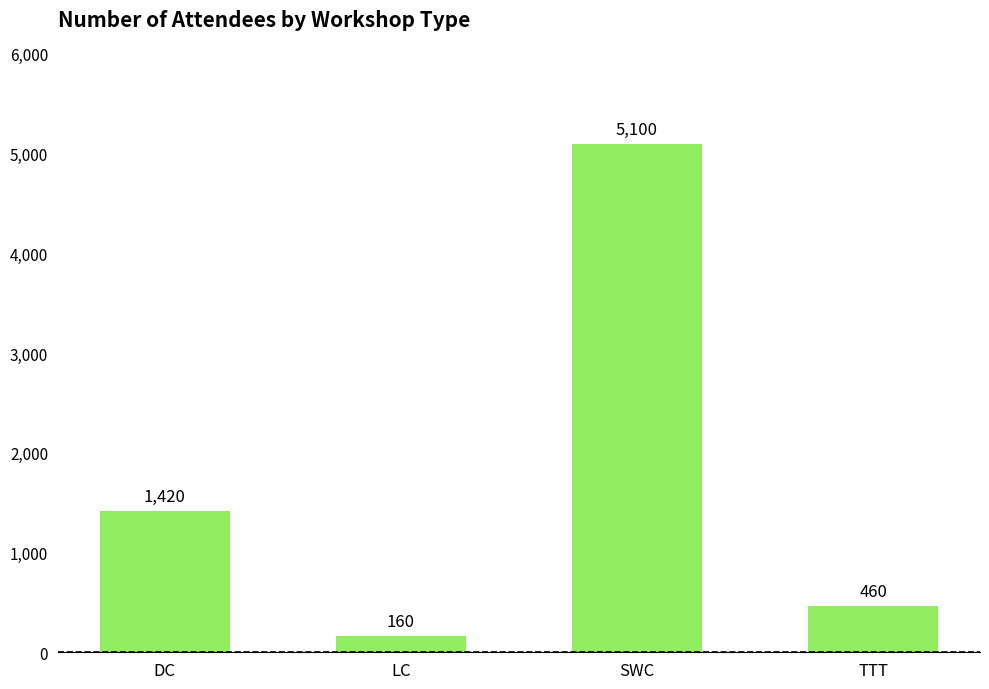

How many categories are shown in the chart?

4